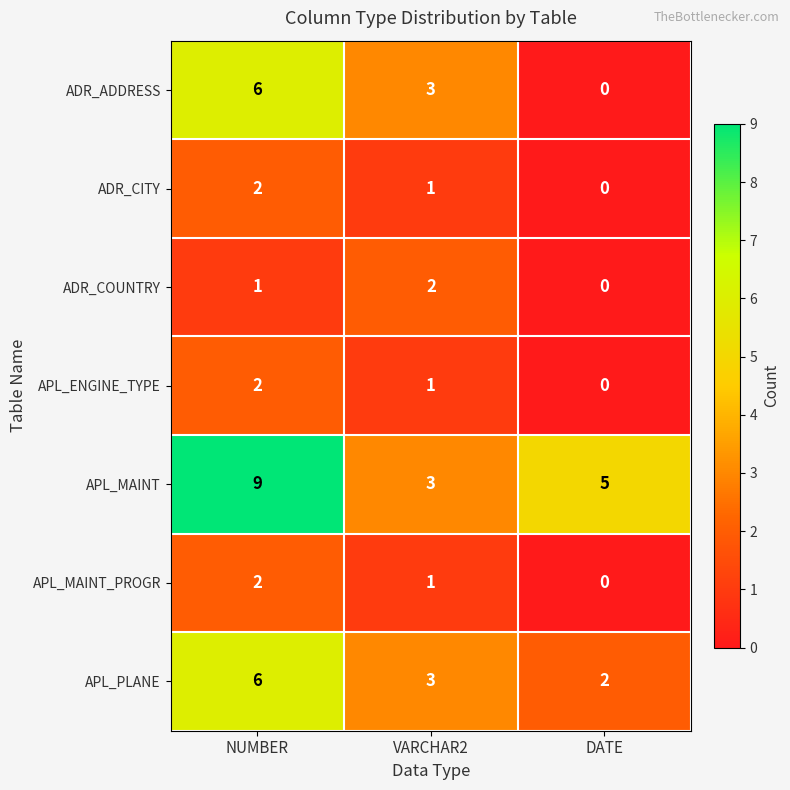

At which category does the chart reach its peak across all series?

NUMBER